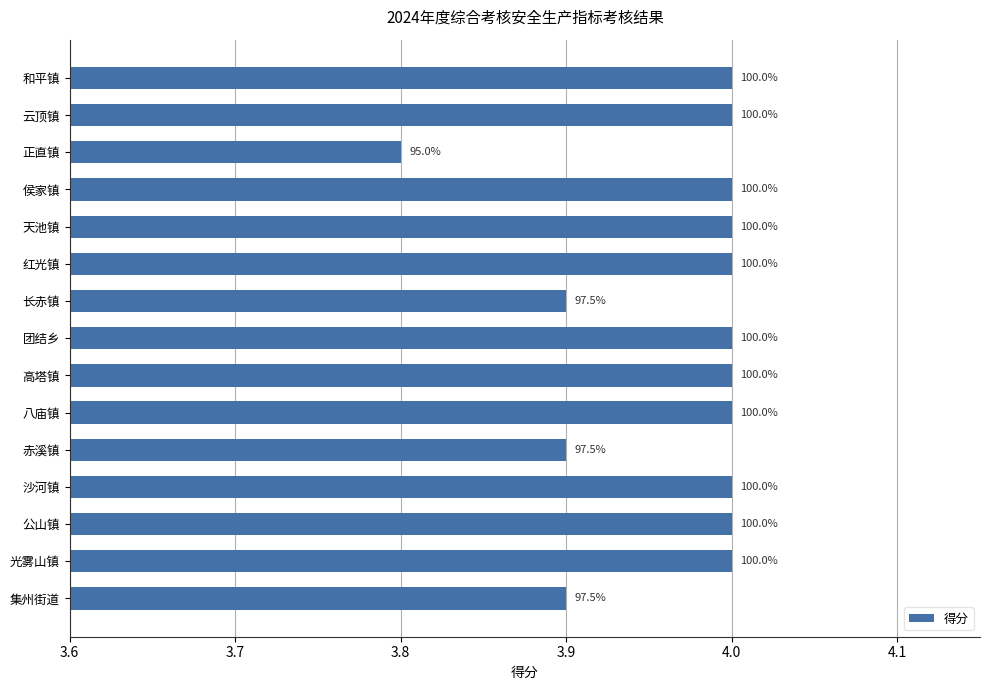

Does the chart contain any negative values?

No